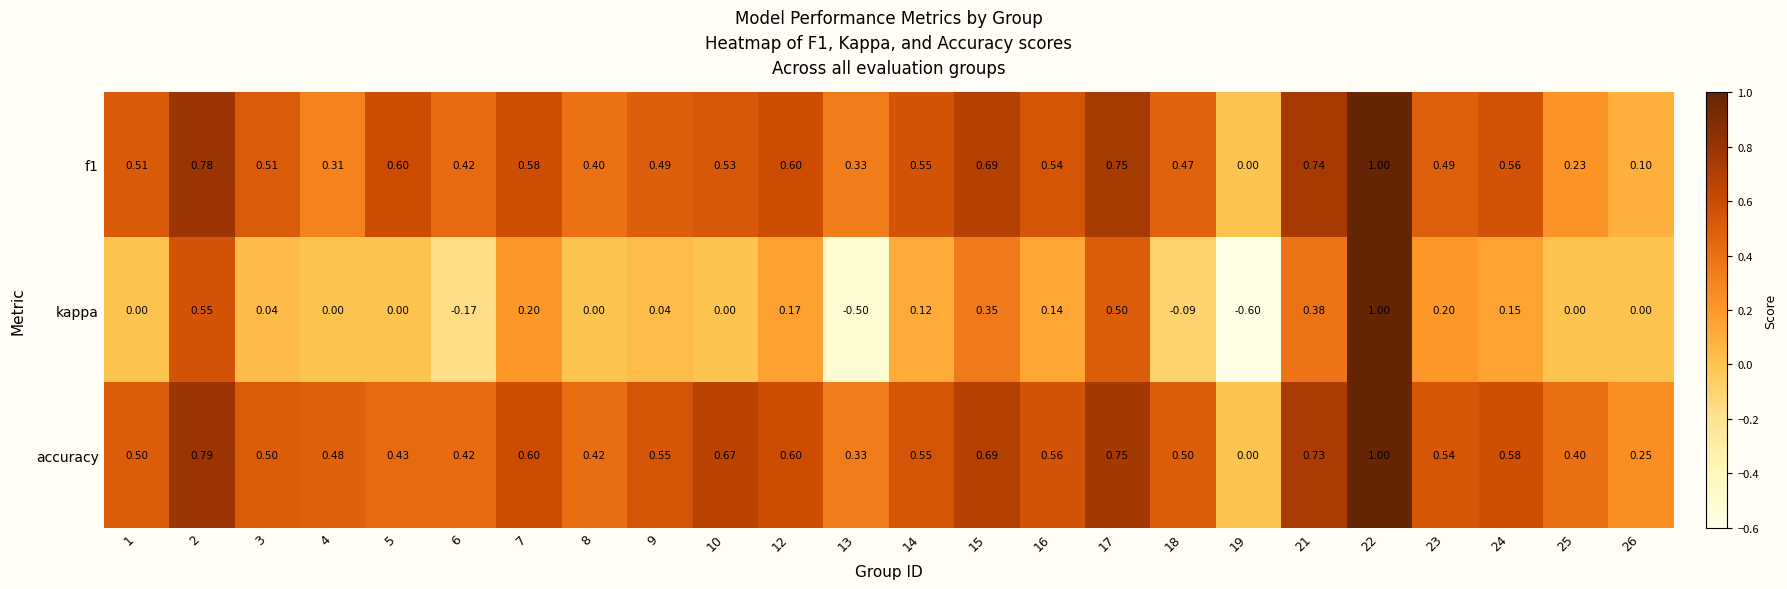

Which series has the widest spread of values?

kappa